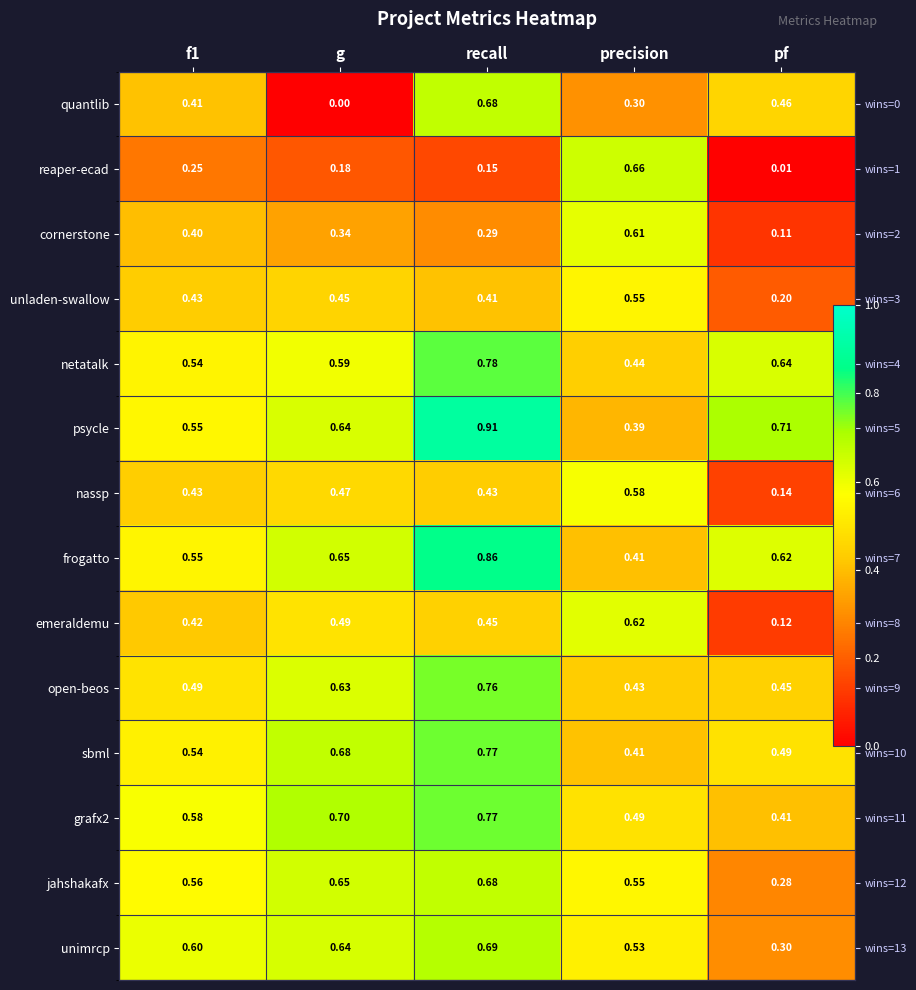

At how many categories does at least one series exceed 0?

5